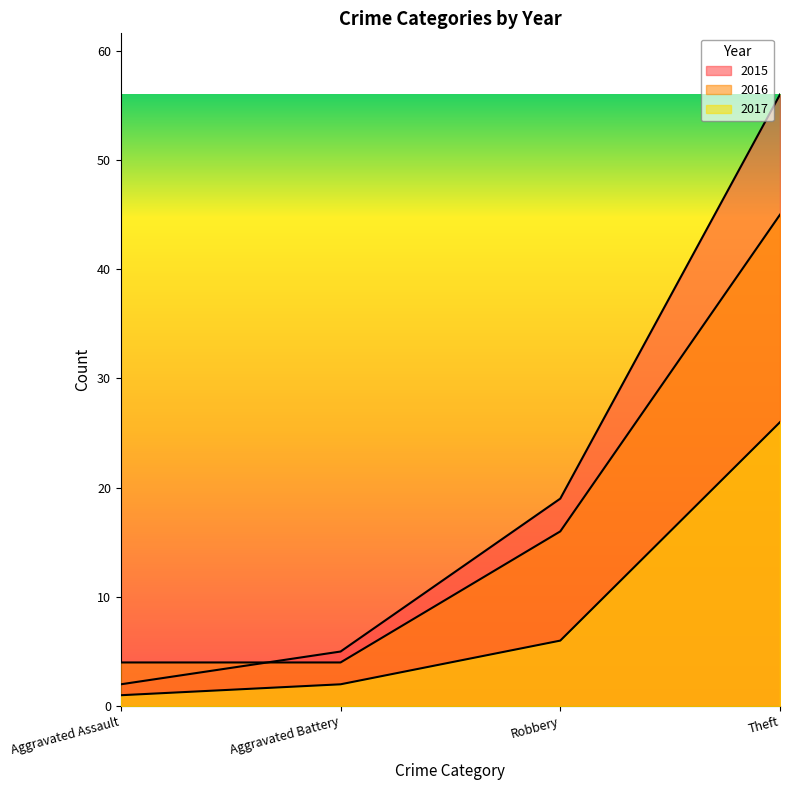

At which category does the chart reach its peak across all series?

Theft